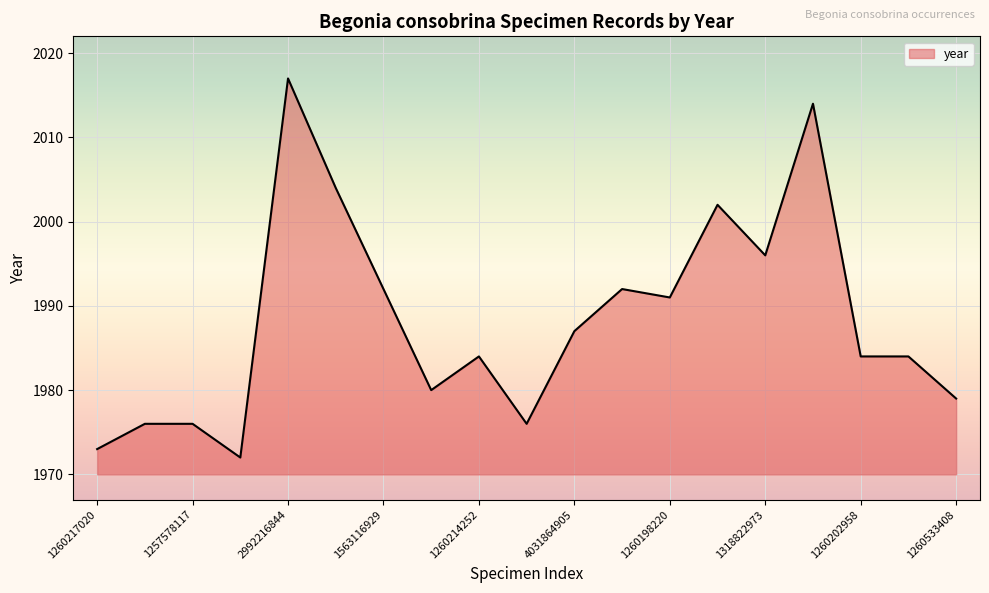

What is the greatest value displayed?

2017